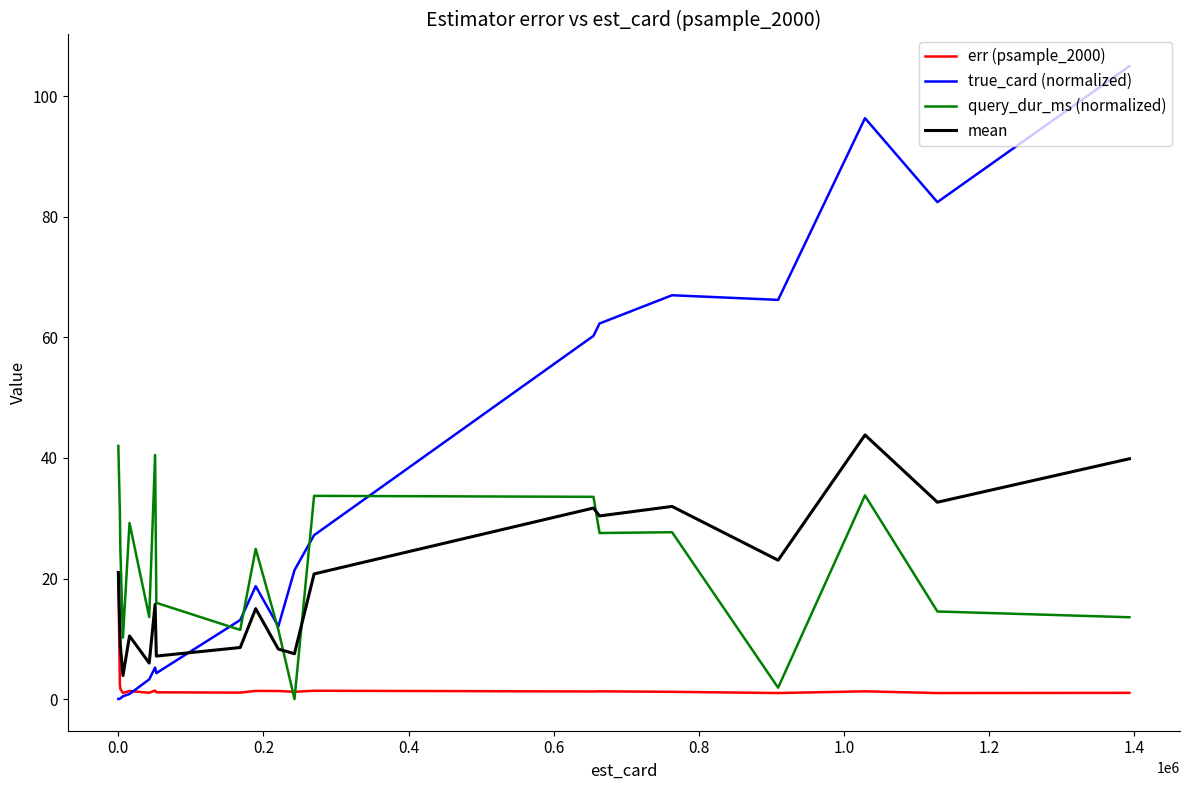

What is the highest value of the query_dur_ms (normalized) series?

42.0